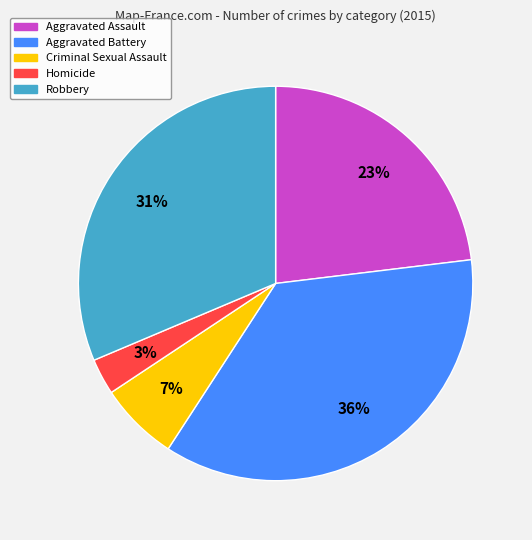

What is the largest slice in the pie chart?

Aggravated Battery